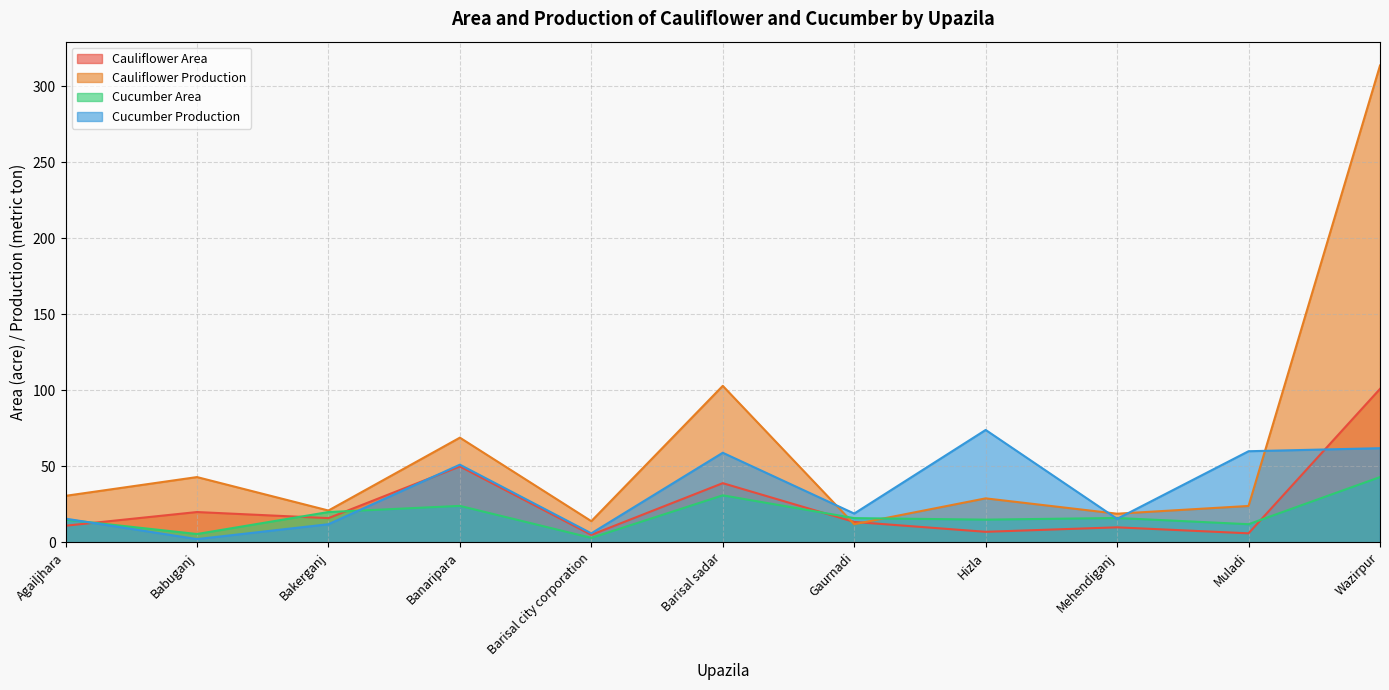

How many categories are shown in the chart?

11